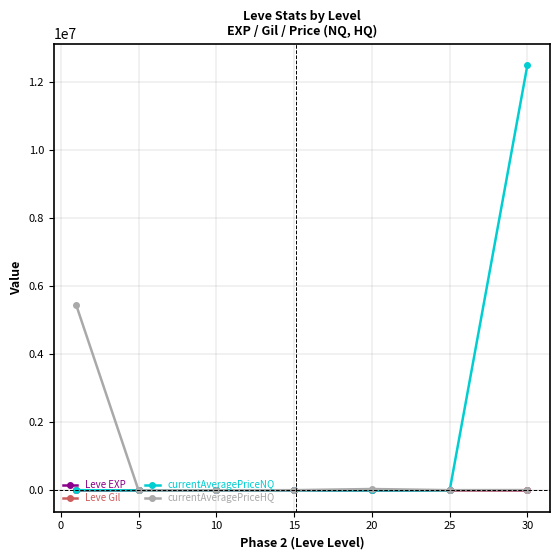

What is the average value of the currentAveragePriceHQ series?

787190.1